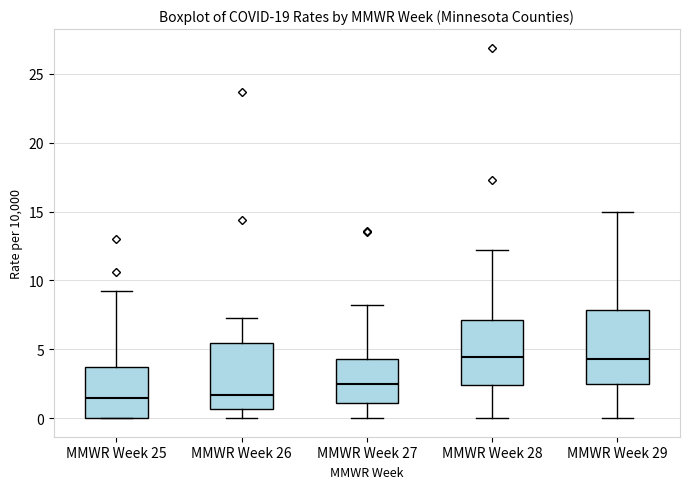

Reading left to right, read every box against the y-axis: the position of its median line, the range the box covers, and the ends of its whiskers. The values are not printed on the chart, so give them approximately, as read against the axis.

MMWR Week 25: median 1.5, box 0.0 to 3.5, whiskers 0.0 to 9.0
MMWR Week 26: median 1.5, box 0.5 to 5.5, whiskers 0.0 to 7.5
MMWR Week 27: median 2.5, box 1.0 to 4.5, whiskers 0.0 to 8.0
MMWR Week 28: median 4.5, box 2.5 to 7.0, whiskers 0.0 to 12.0
MMWR Week 29: median 4.5, box 2.5 to 8.0, whiskers 0.0 to 15.0